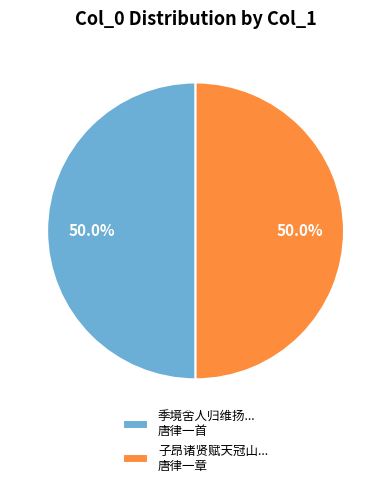

Do 季境舍人归维扬... 唐律一首 and 子昂诸贤赋天冠山... 唐律一章 together represent more than half of the pie?

Yes